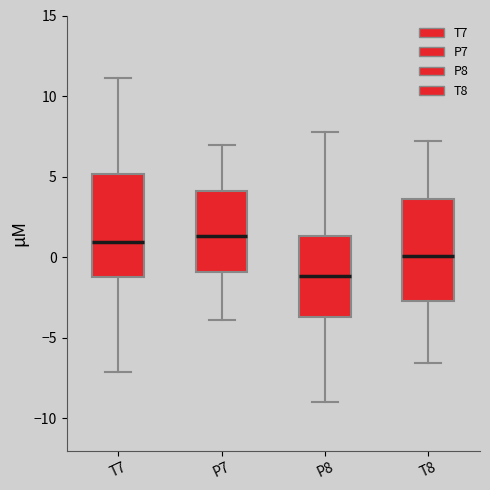

Where is the upper edge of the box for T8 on the y-axis? The values are not printed on the chart, so give them approximately, as read against the axis.

3.5